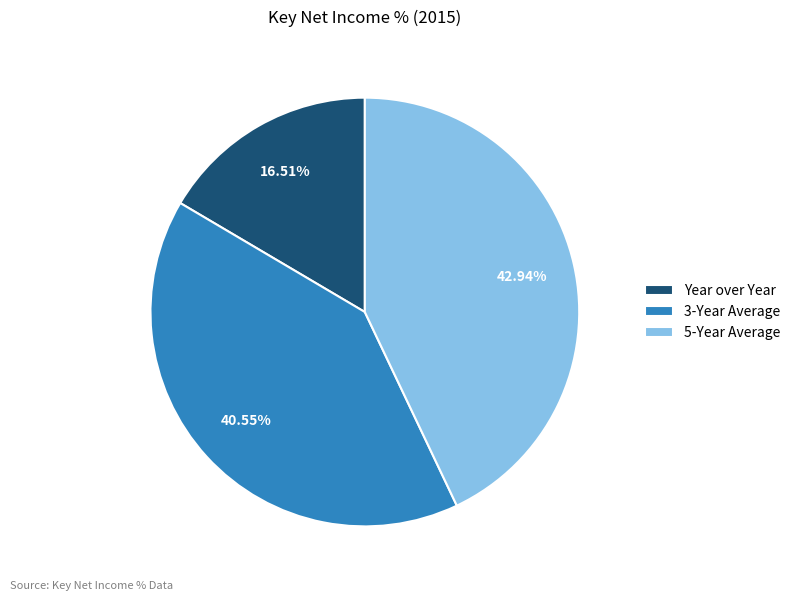

Which slice is the largest?

5-Year Average